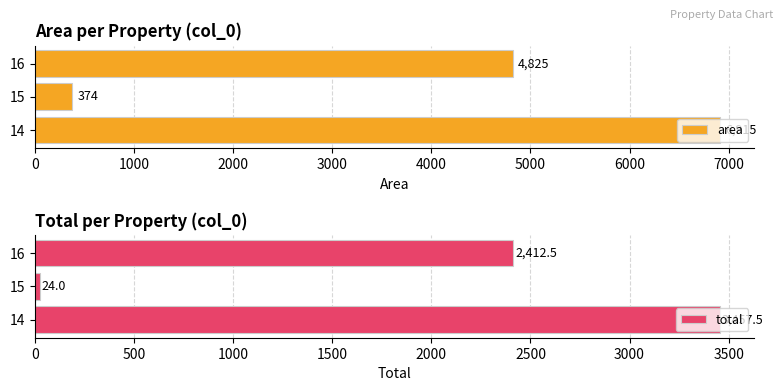

How many area values are between 374 and 6915?

3